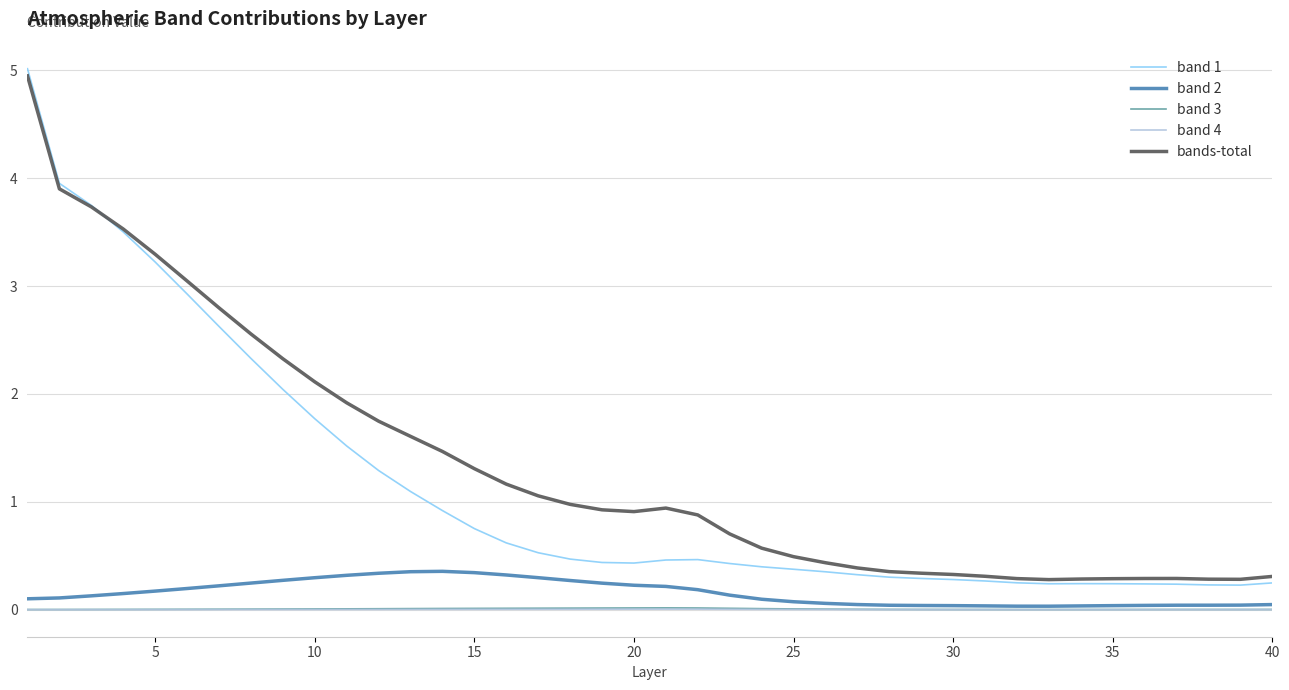

True or false: band 1 and band 2 intersect in this chart.

False